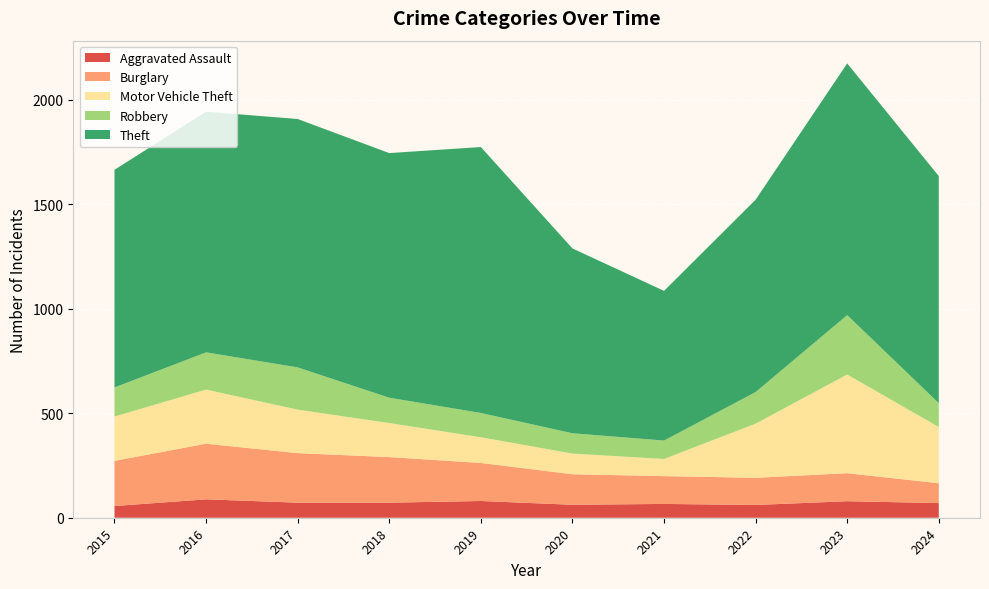

Reading left to right, extract all data points from this chart.

Aggravated Assault: 2015=56	2016=88	2017=72	2018=72	2019=80	2020=62	2021=66	2022=61	2023=79	2024=70
Burglary: 2015=216	2016=266	2017=237	2018=218	2019=182	2020=146	2021=133	2022=130	2023=134	2024=95
Motor Vehicle Theft: 2015=212	2016=259	2017=208	2018=163	2019=123	2020=99	2021=82	2022=259	2023=472	2024=269
Robbery: 2015=139	2016=178	2017=202	2018=121	2019=116	2020=97	2021=88	2022=151	2023=284	2024=114
Theft: 2015=1041	2016=1151	2017=1188	2018=1170	2019=1272	2020=884	2021=716	2022=920	2023=1204	2024=1086